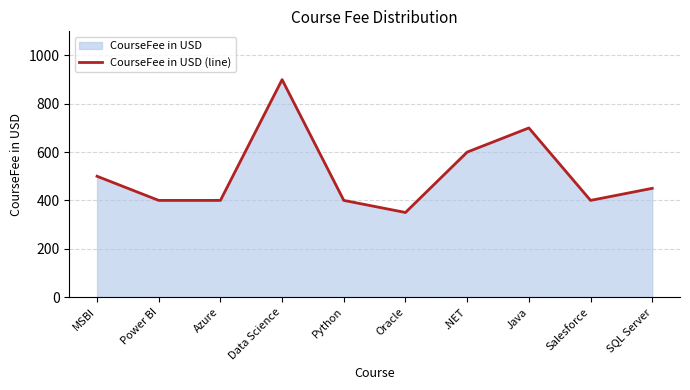

What is the average value?

510